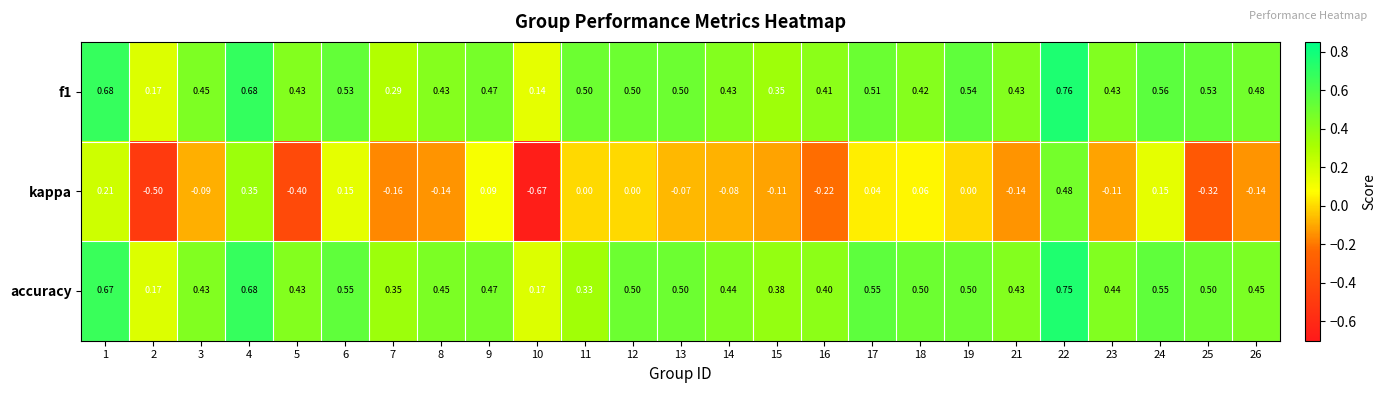

Which series has the largest range (max minus min)?

kappa